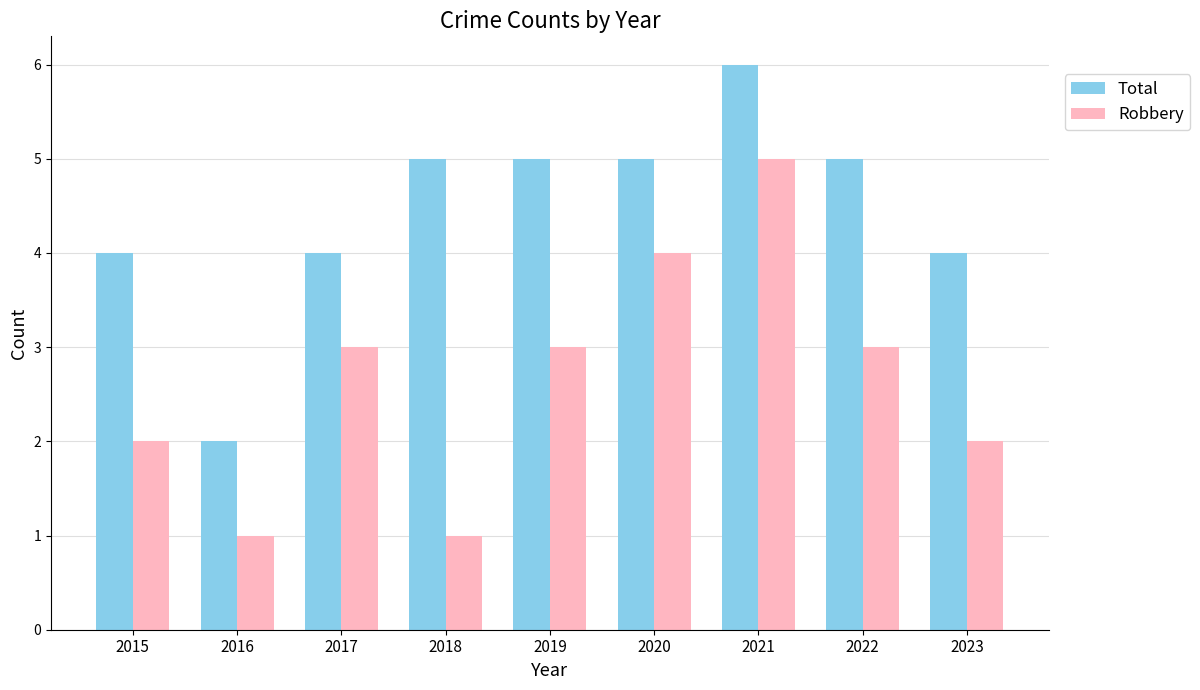

The Robbery series shows 1 at 2020. True or false?

False